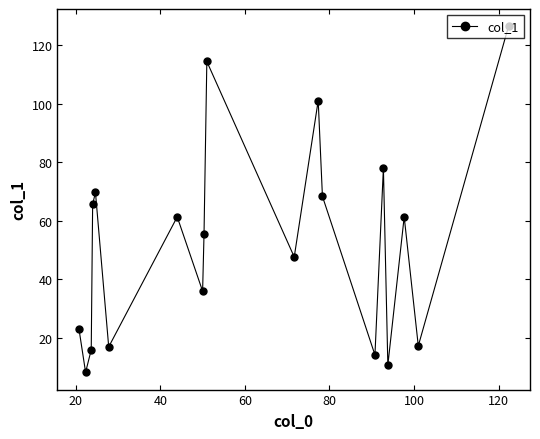

What is the value of the 5th point from the left?

69.7